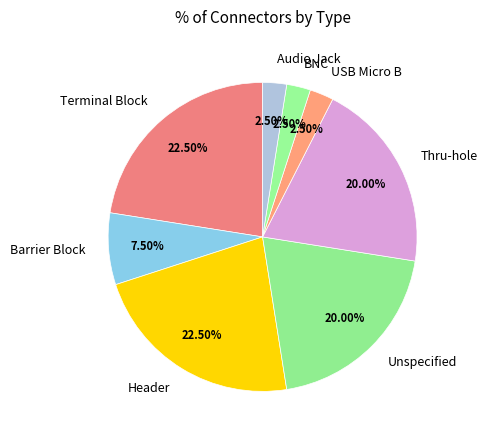

What percentage do Barrier Block and USB Micro B together represent?

10.0%